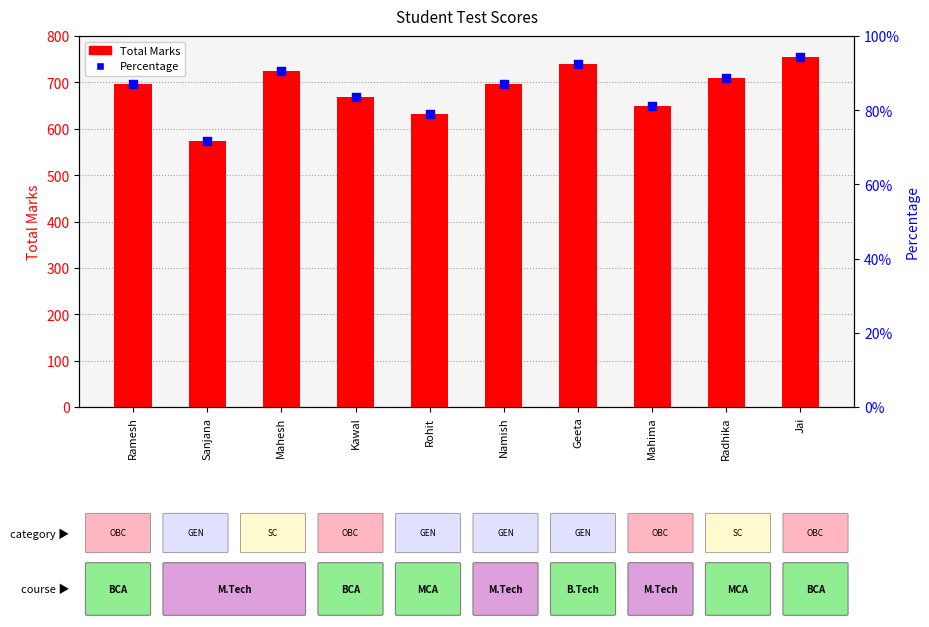

Which series has the widest spread of Y values?

Total Marks